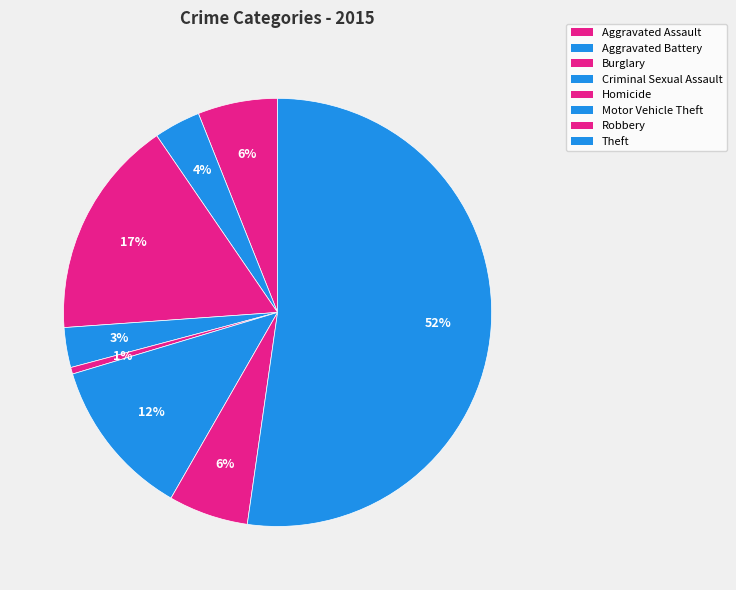

How many slices are in this pie chart?

8